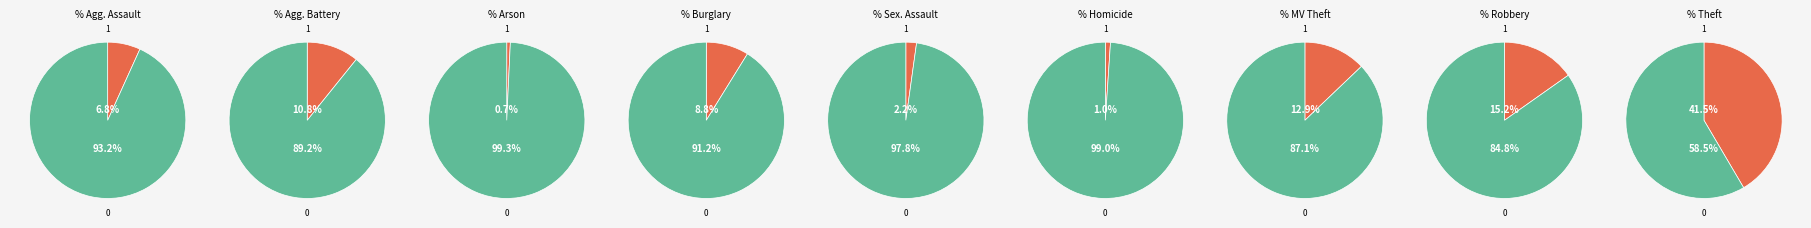

The Homicide slice represents 11% of the pie. True or false?

False